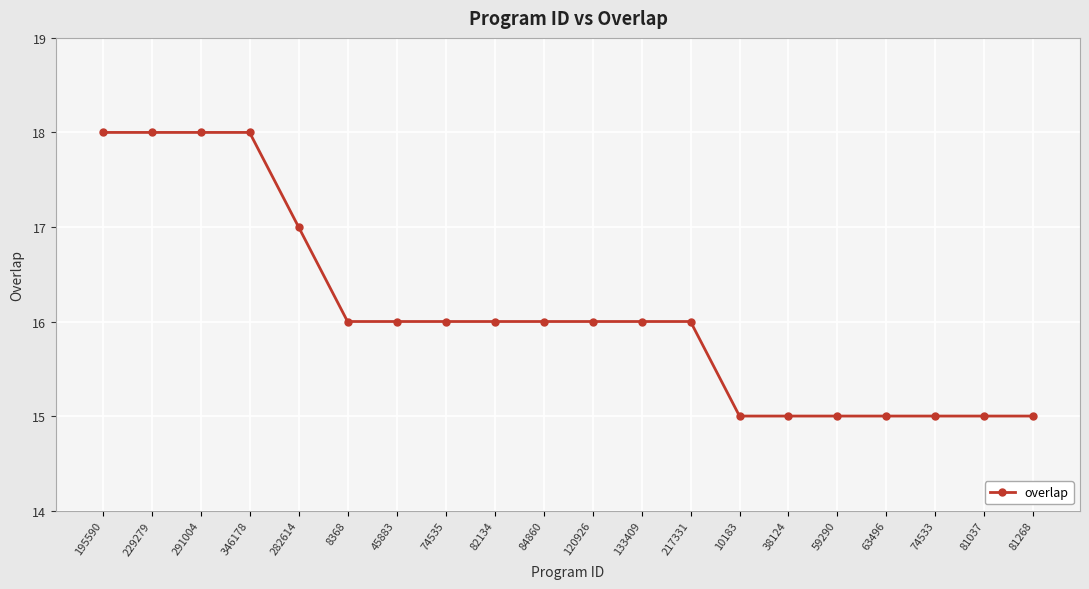

What is the label of the 1st point from the right?

81268